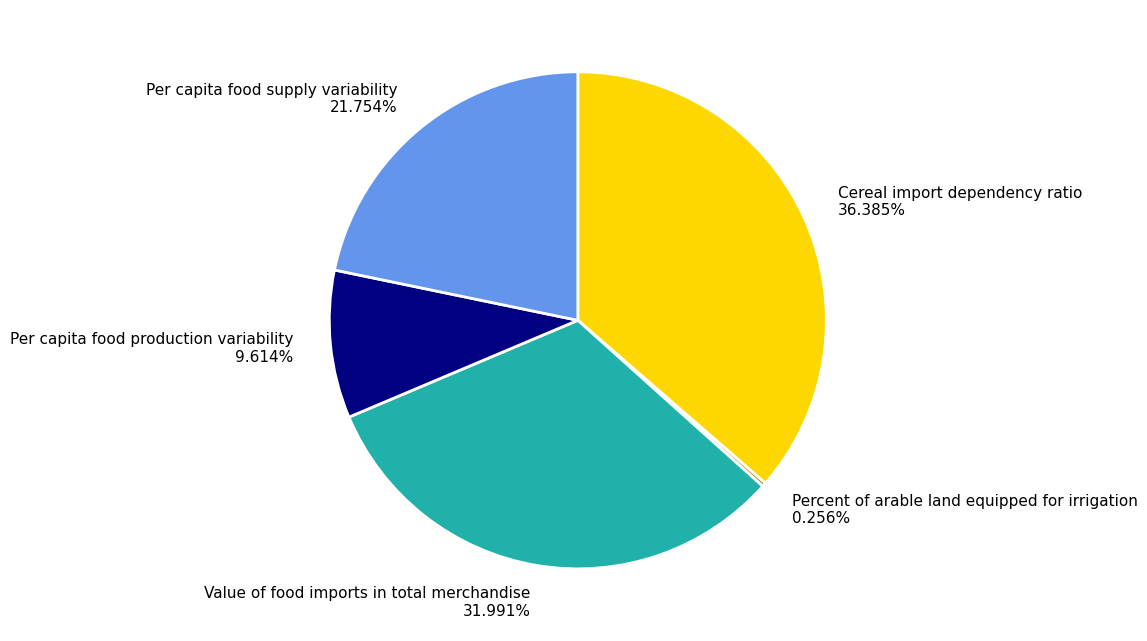

Does Cereal import dependency ratio represent more than half of the total?

No